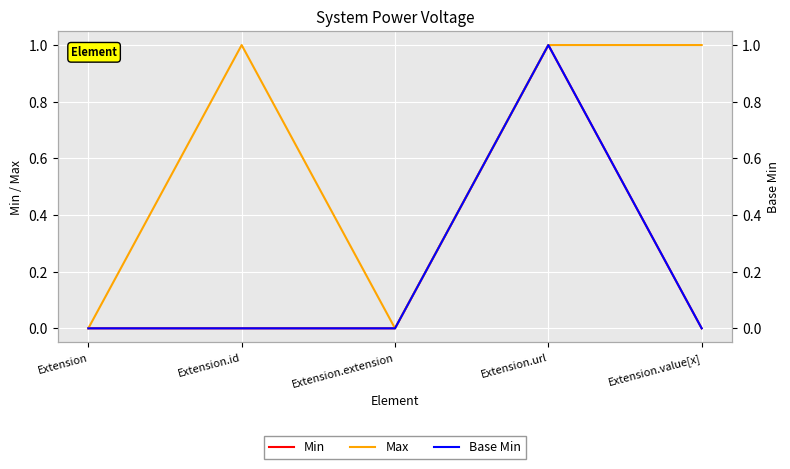

True or false: Max and Base Min cross at least once.

False